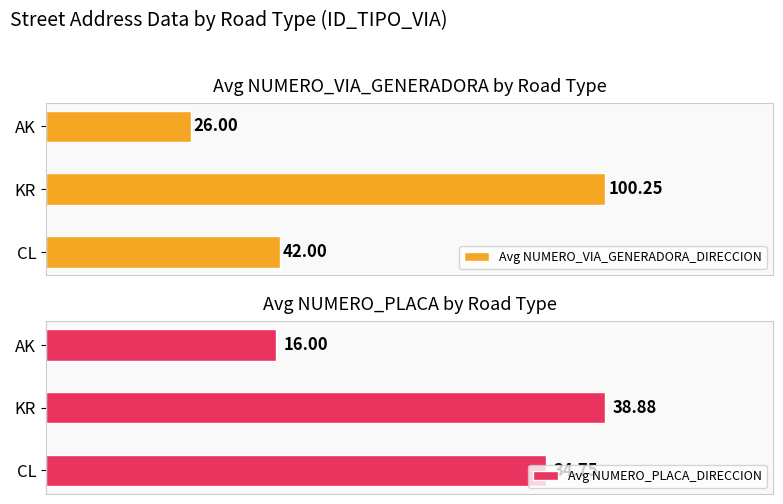

What is the minimum value shown in the chart?

16.0